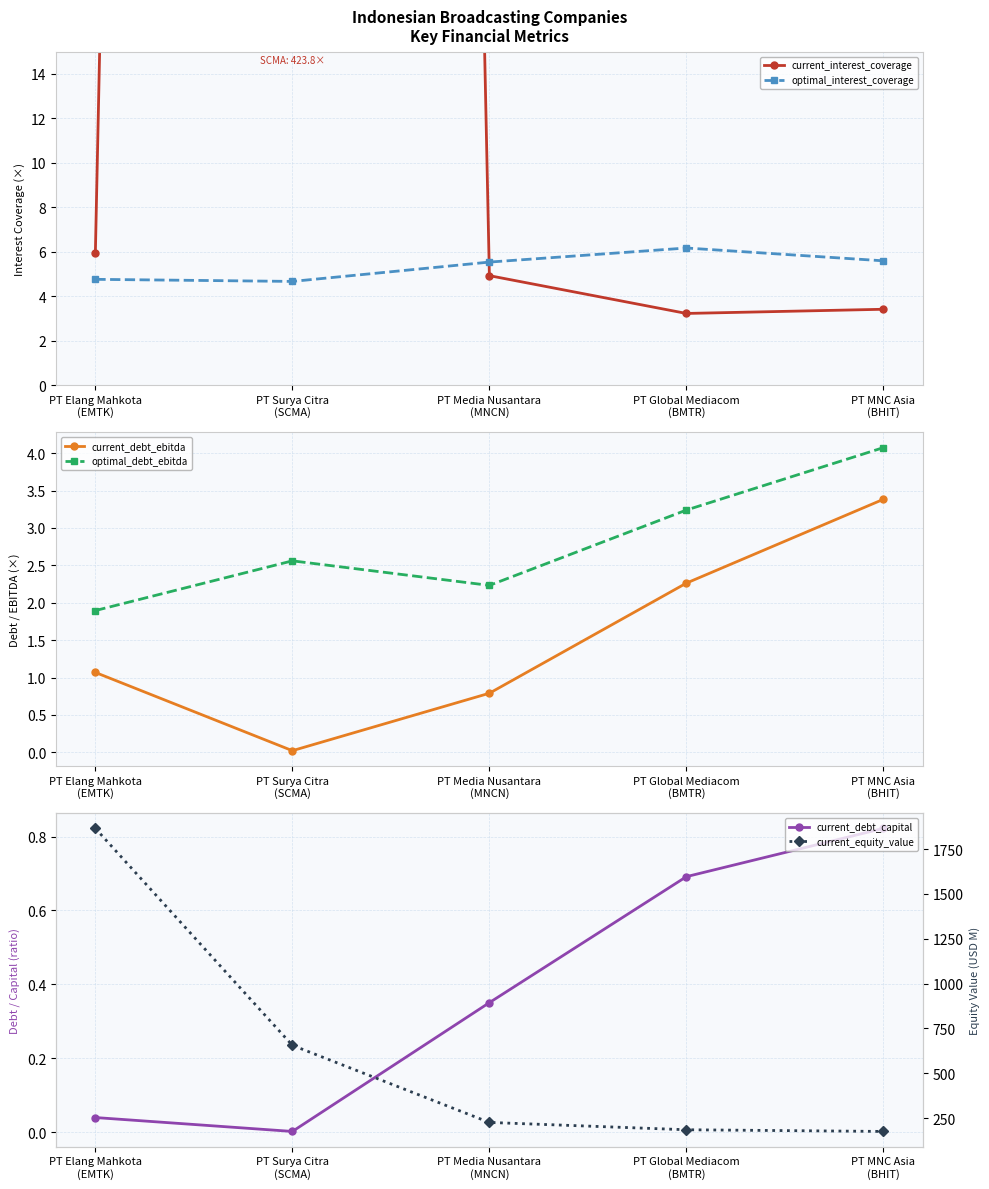

True or false: current_debt_capital and current_debt_ebitda cross at least once.

False